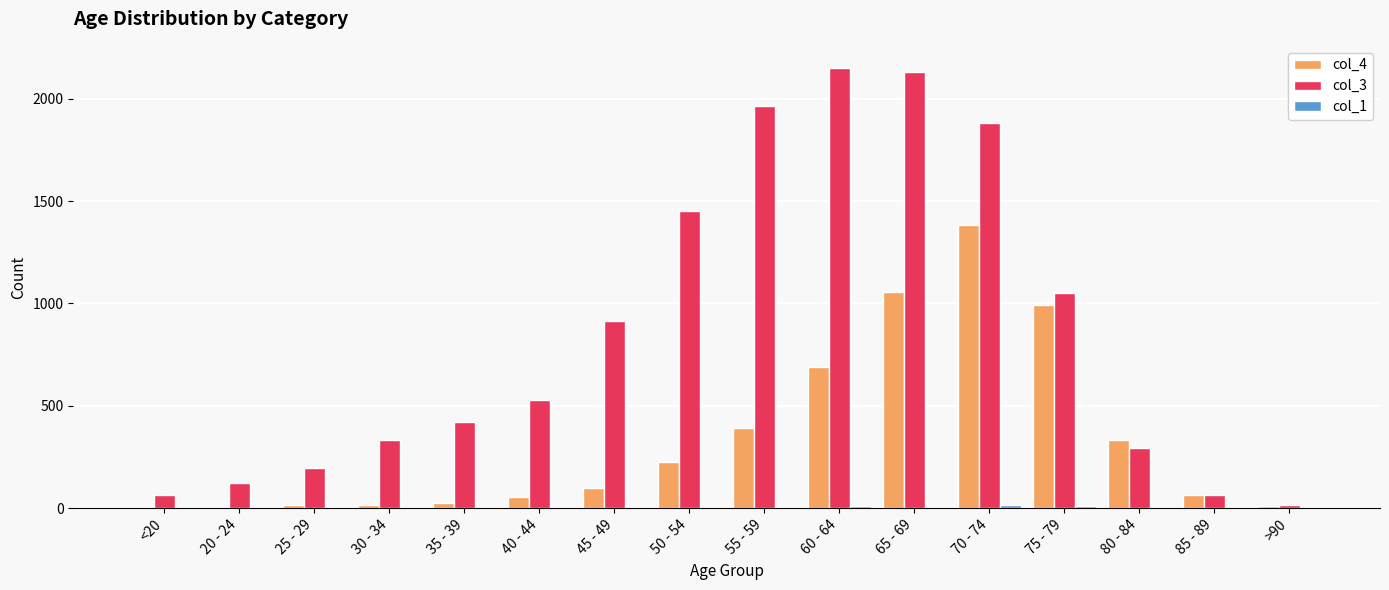

What is the difference between the col_3 values at 80 - 84 and 50 - 54?

1154